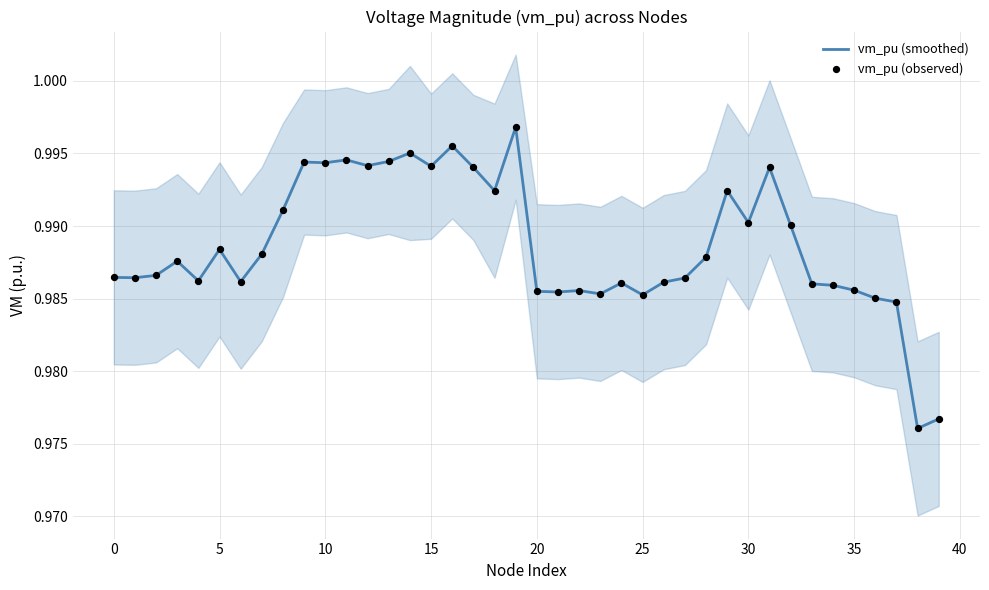

At how many categories does at least one series exceed 0?

40